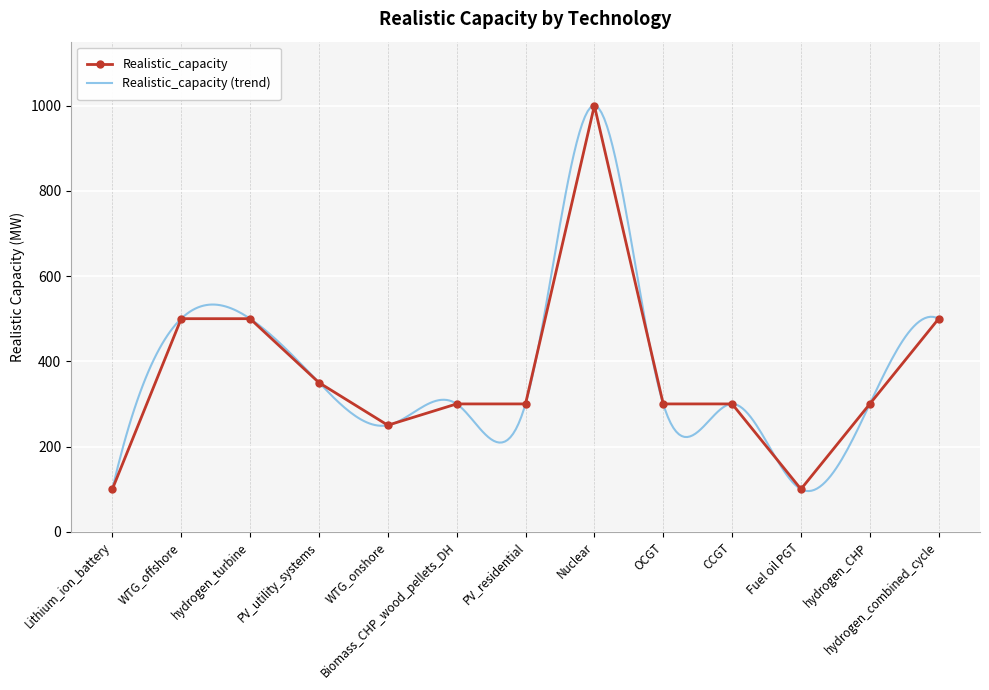

Rank the categories by value from lowest to highest.

Lithium_ion_battery, Fuel oil PGT, WTG_onshore, Biomass_CHP_wood_pellets_DH, PV_residential, OCGT, CCGT, hydrogen_CHP, PV_utility_systems, WTG_offshore, hydrogen_turbine, hydrogen_combined_cycle, Nuclear